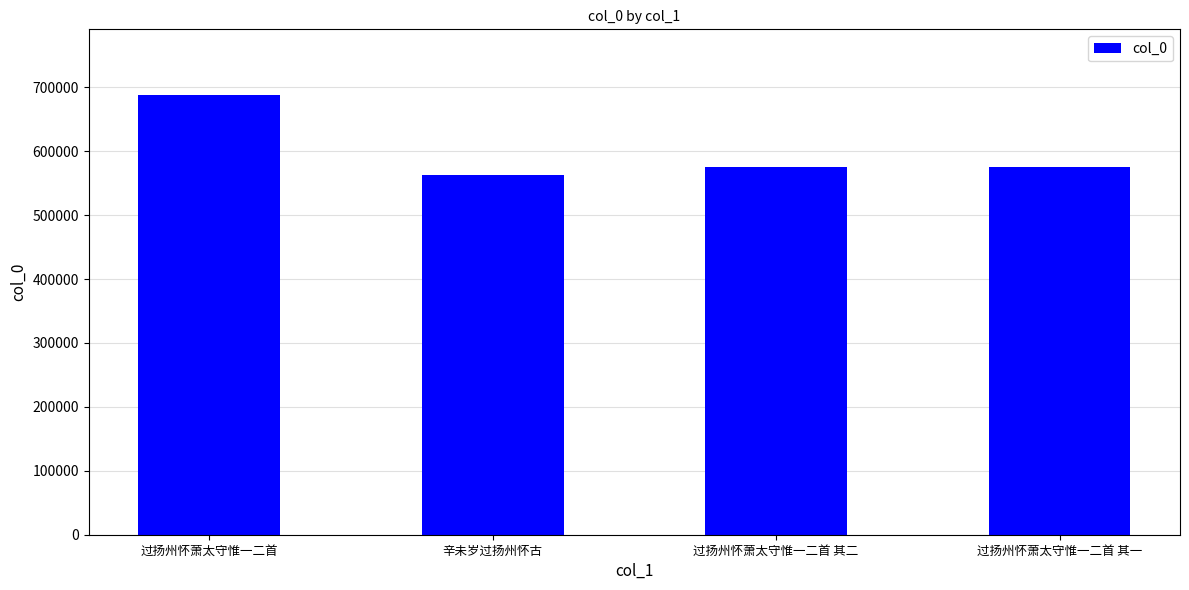

The value at 过扬州怀萧太守惟一二首 其一 is 576009. True or false?

True